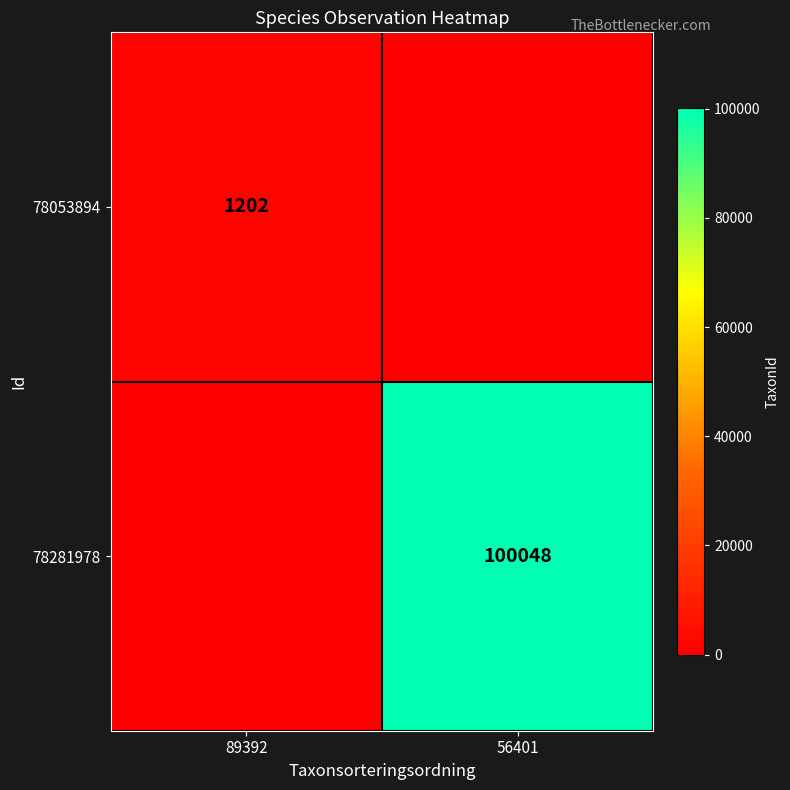

The 78281978 series shows 100048 at 56401. True or false?

True